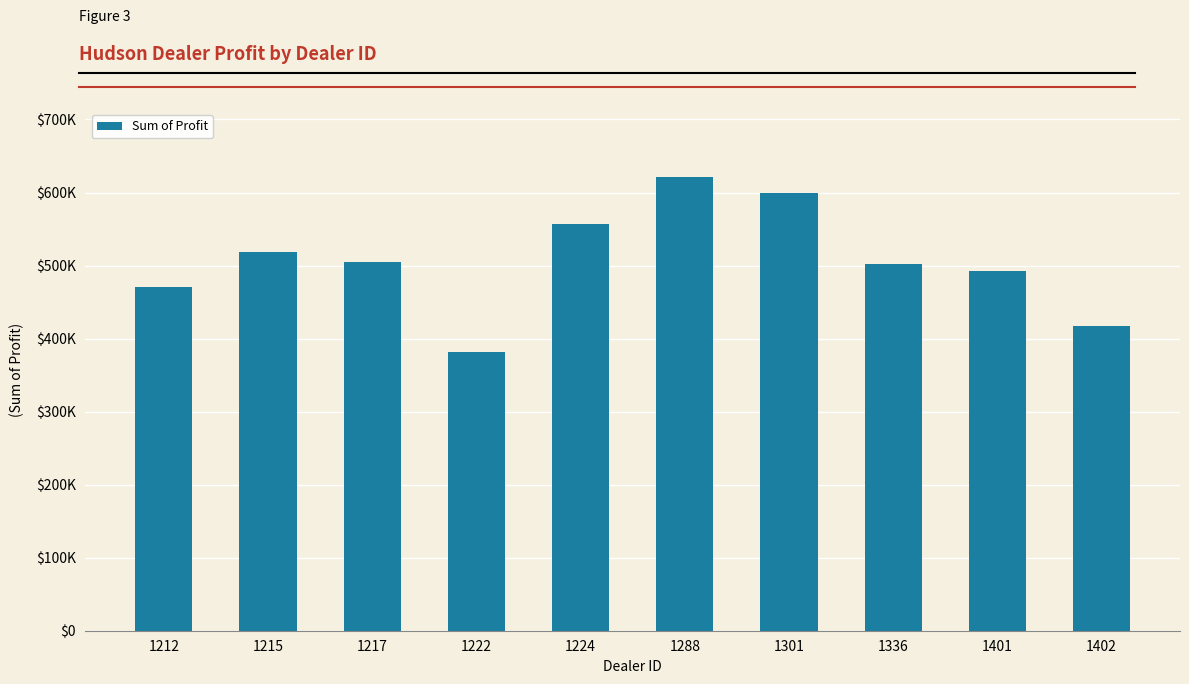

Reading right to left, transcribe all the data shown in this chart.

1402=417345.0	1401=492880.0	1336=501524.0	1301=599561.8	1288=621153.0	1224=557190.0	1222=381657.0	1217=504217.2	1215=518798.8	1212=470435.0